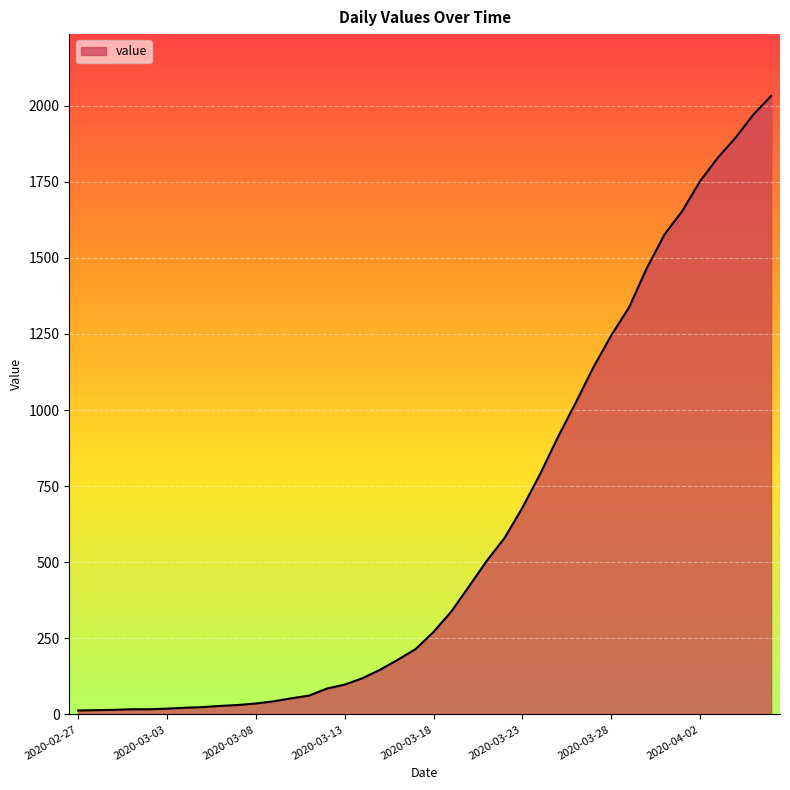

What is the difference between the maximum and minimum values?

2019